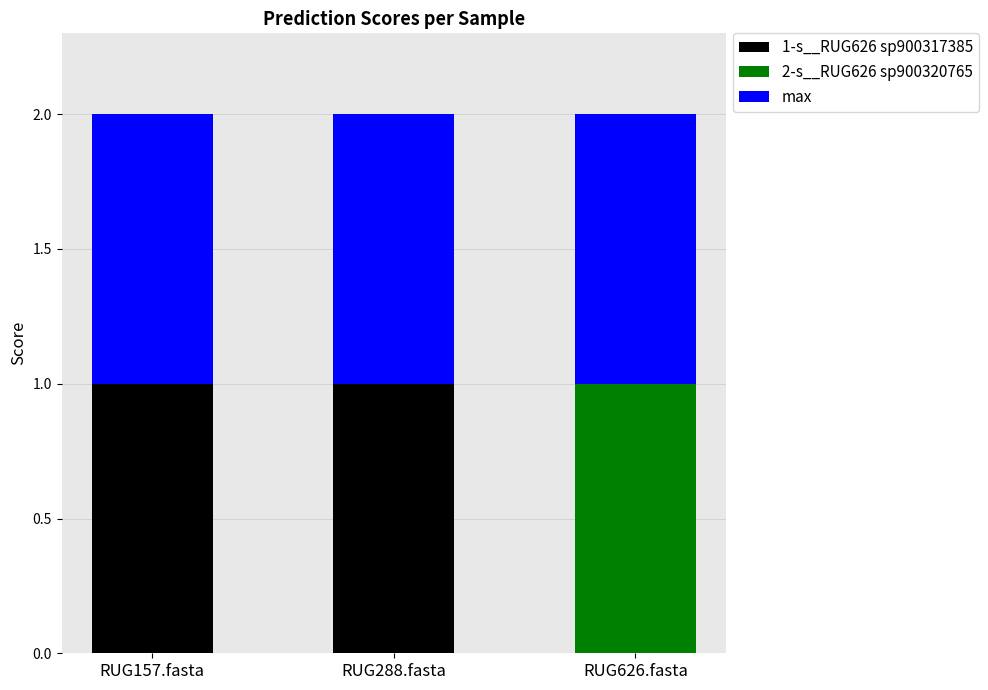

What is the total value across all series at RUG626.fasta?

2.0